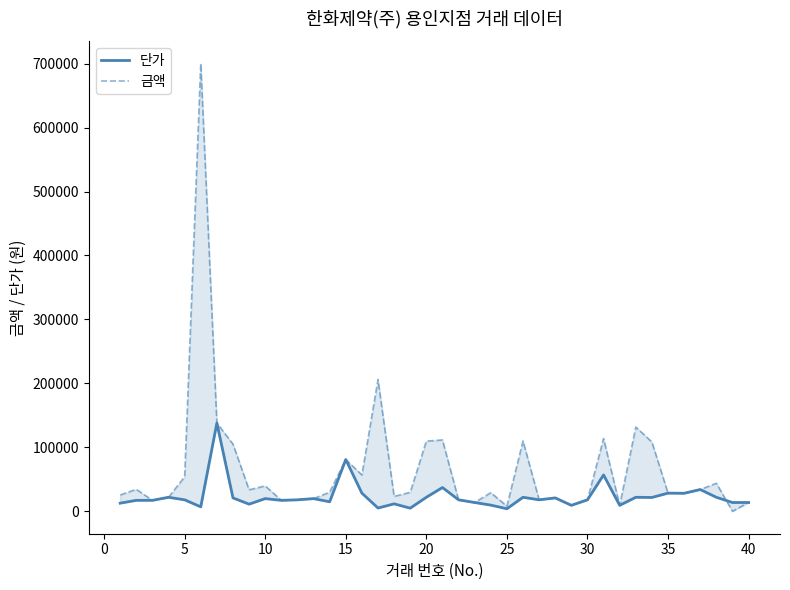

What is the value of the 금액 point at the 25th from the left?

8100